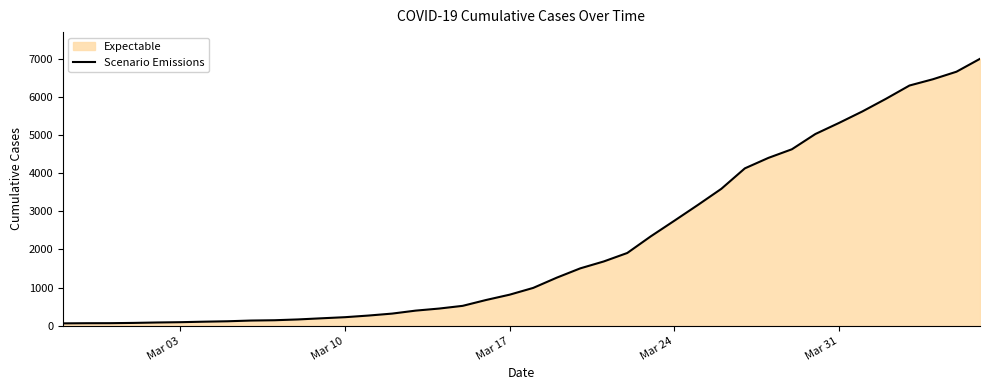

The value at Mar 24 is 4081. True or false?

False